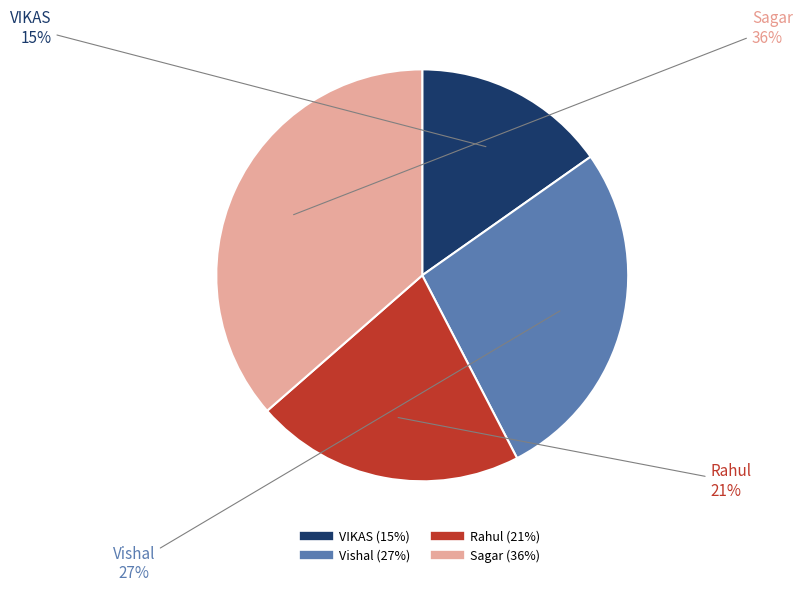

Which slice is the largest?

Sagar